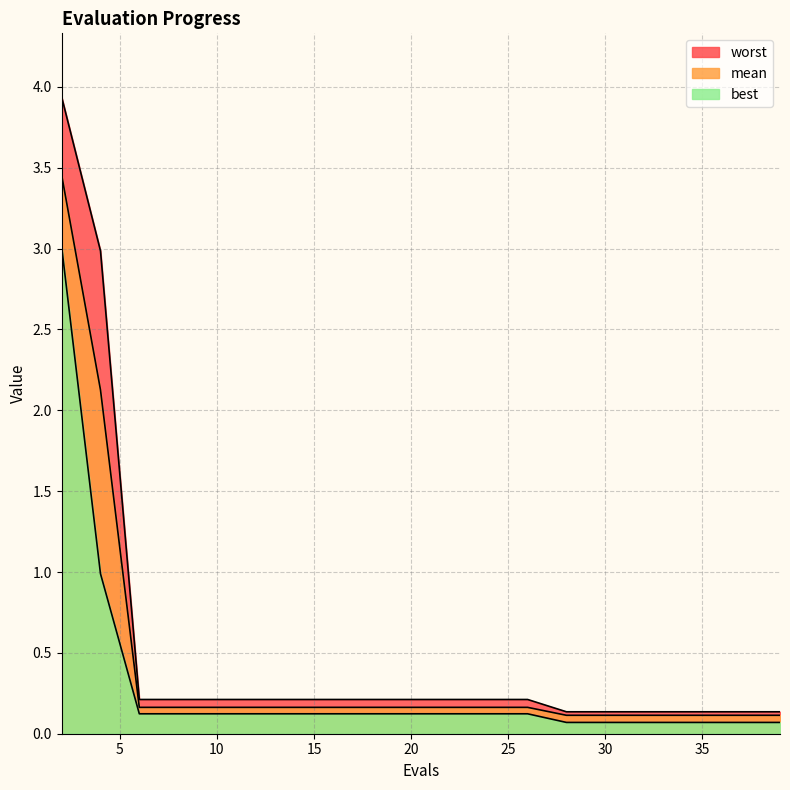

True or false: best and mean cross at least once.

False